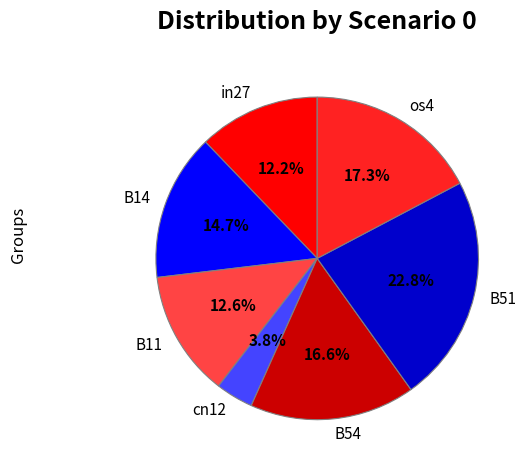

To the nearest percent, what portion does os4 represent?

17%